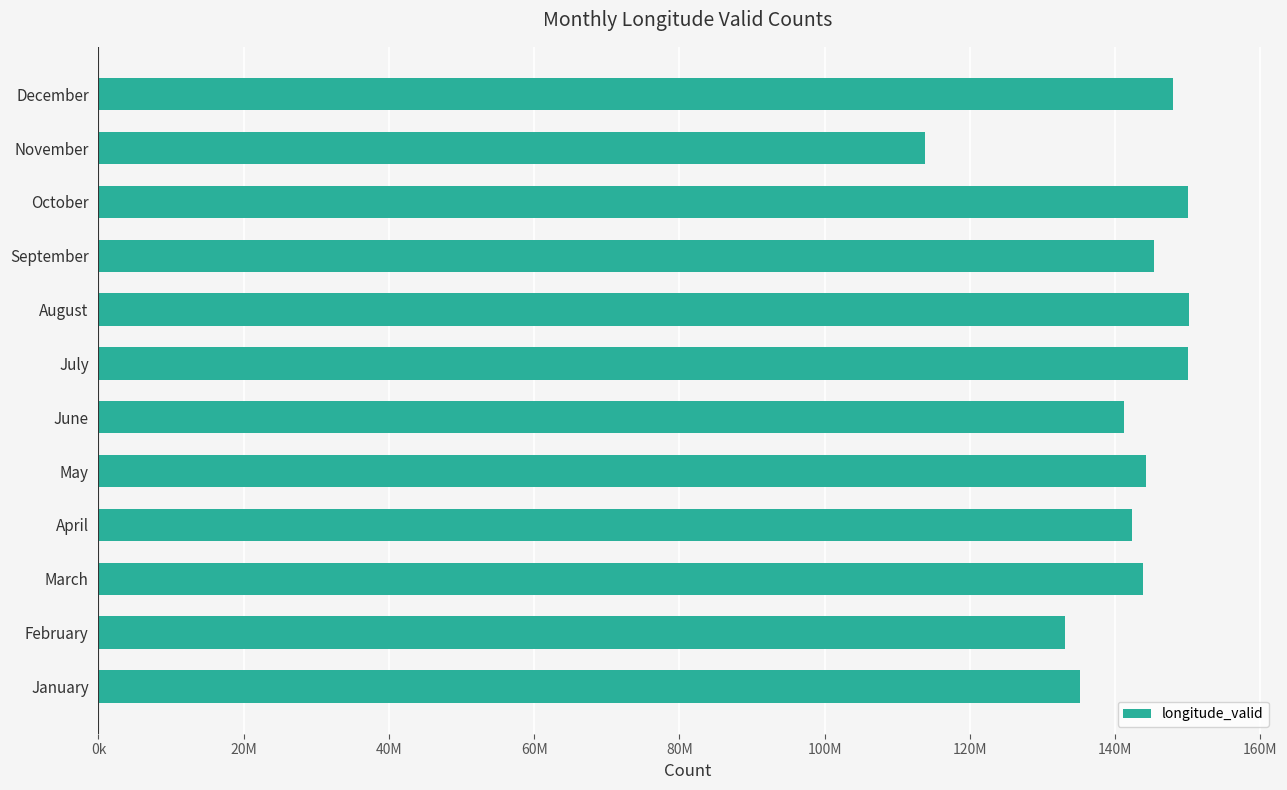

Does the chart contain stacked bars?

No